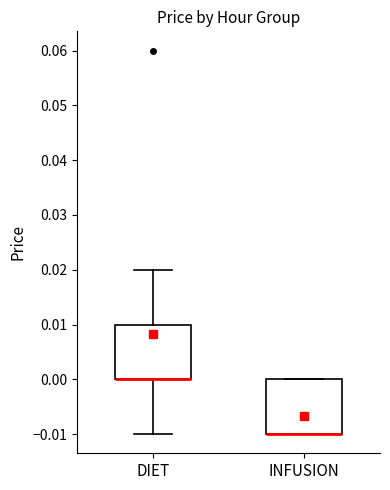

Where is the upper edge of the box for DIET on the y-axis? The values are not printed on the chart, so give them approximately, as read against the axis.

0.01